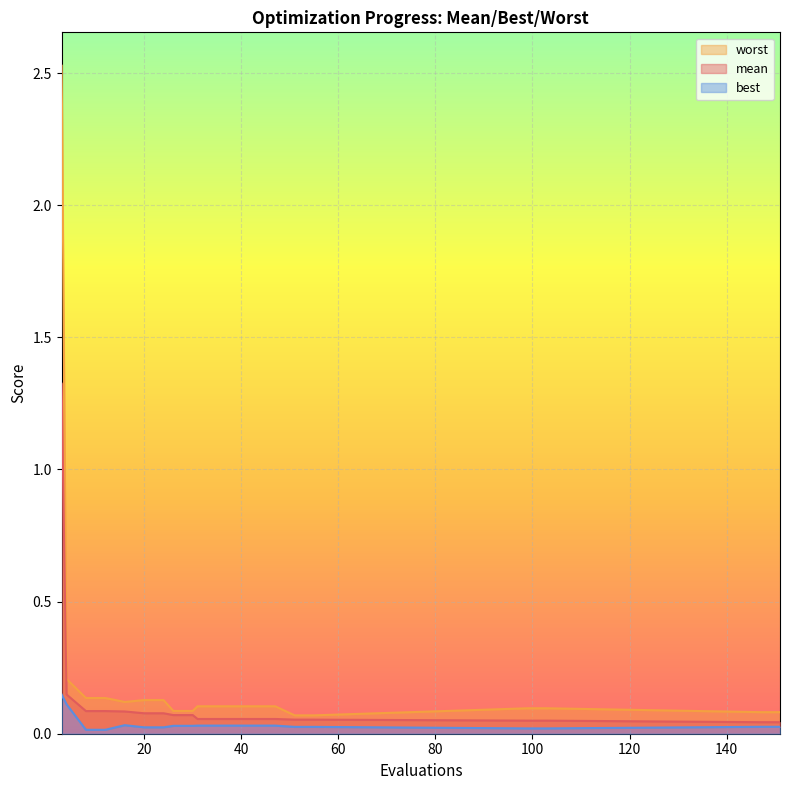

List the labels in order of mean value, smallest first.

147, 151, 99, 103, 51, 55, 31, 35, 39, 43, 47, 26, 30, 20, 24, 16, 8, 12, 4, 3